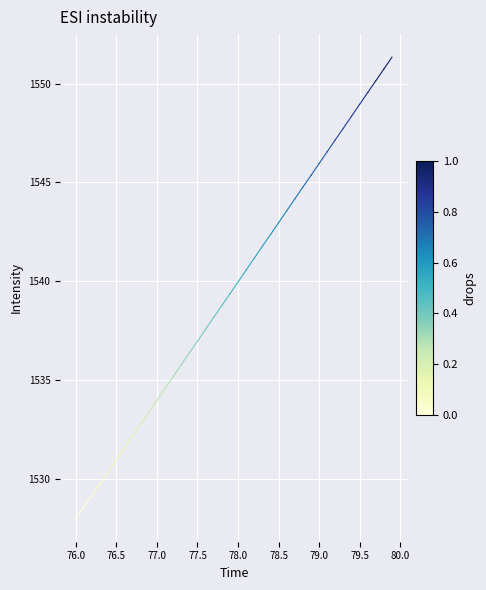

What is the difference between the maximum and minimum values?

23.3